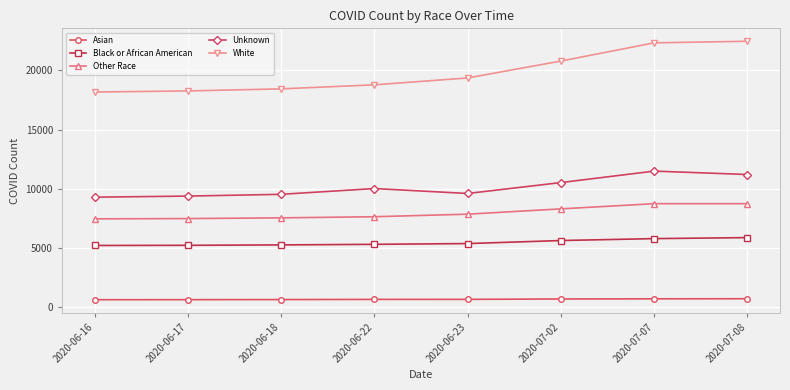

At how many categories does at least one series exceed 2308?

8